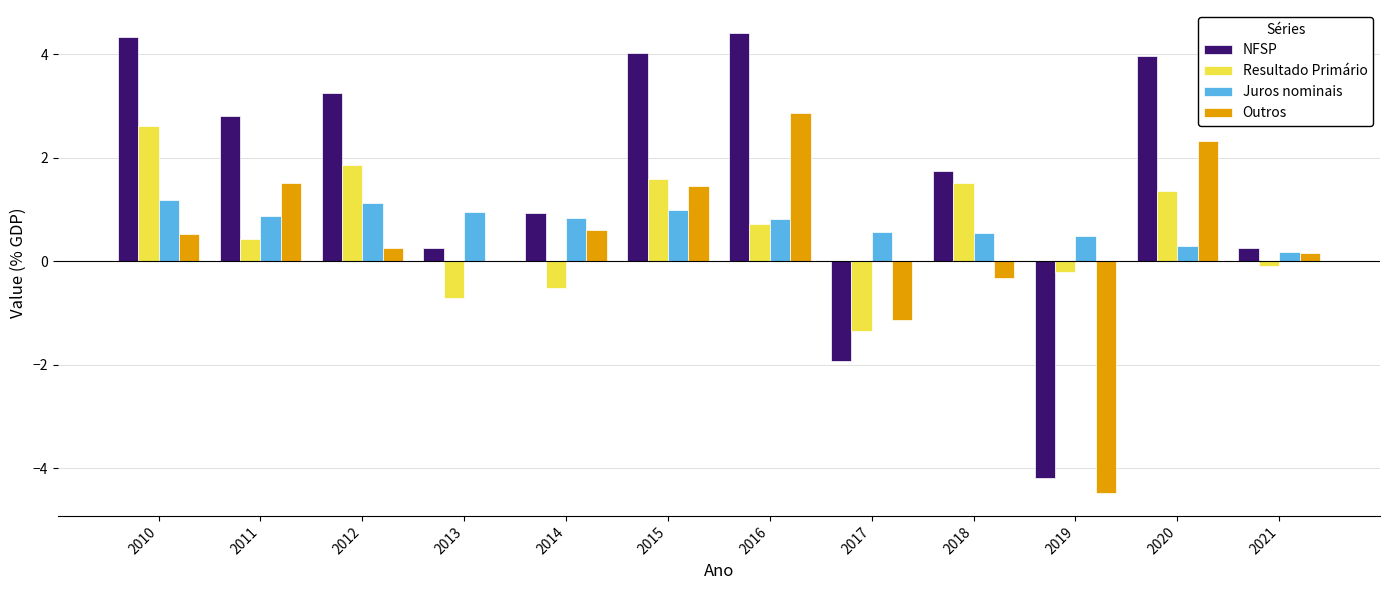

What is the maximum value shown in the chart?

4.4